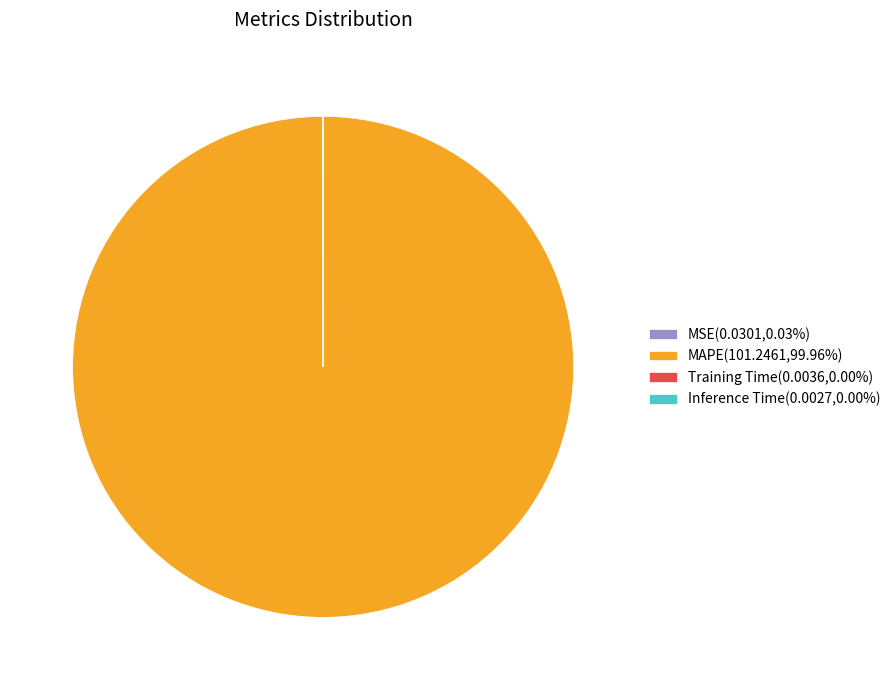

Is MAPE(101.2461,99.96%) the majority of the pie?

Yes